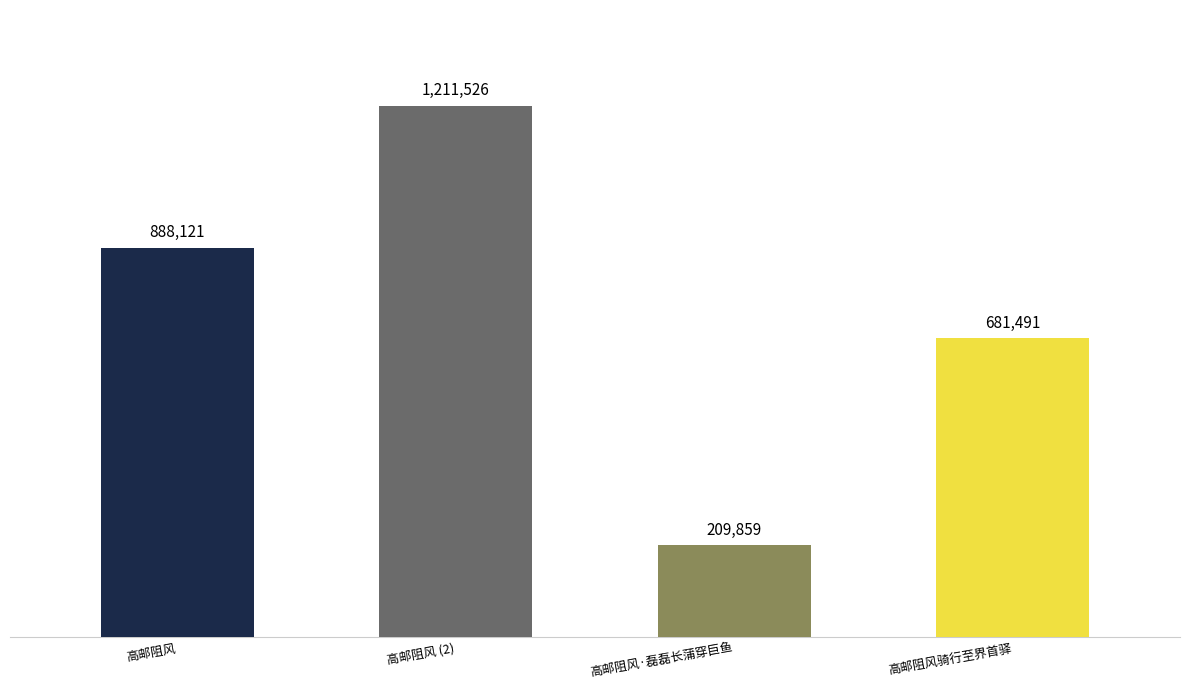

Are the bars horizontal?

No